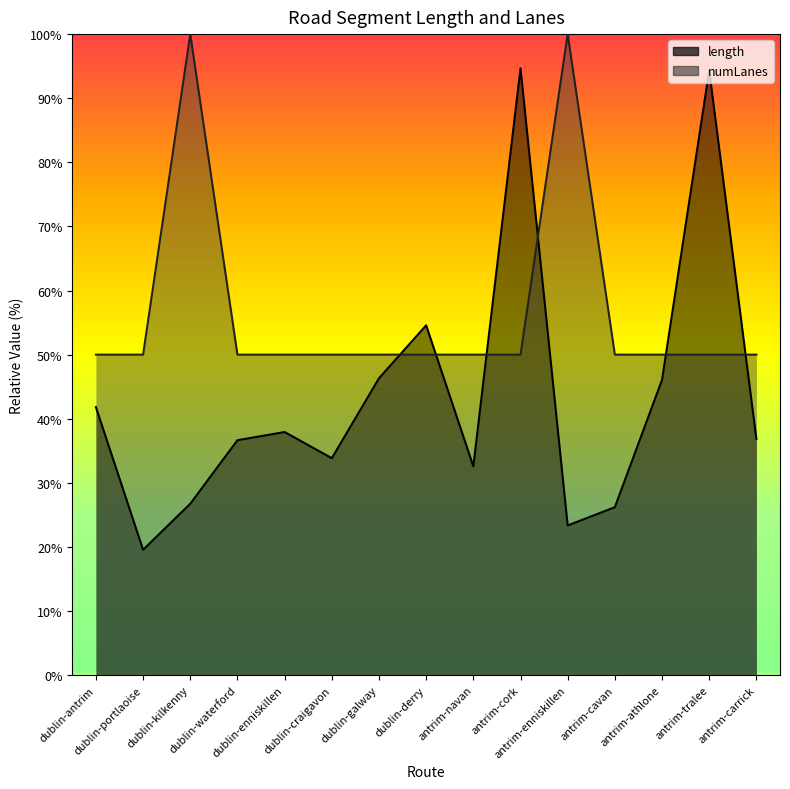

What is the difference between the length values at antrim-navan and dublin-galway?

13.7